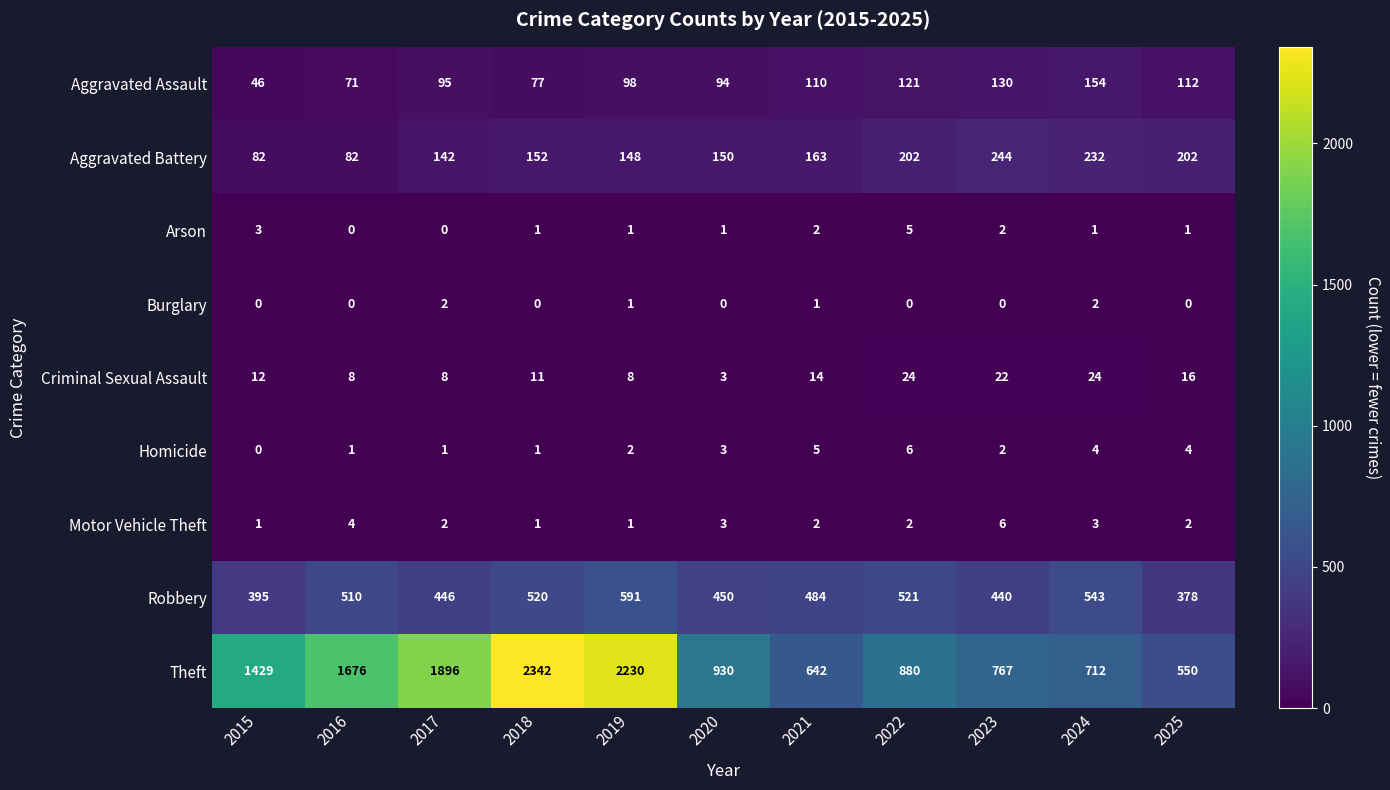

What is the total value across all series at 2023?

1613